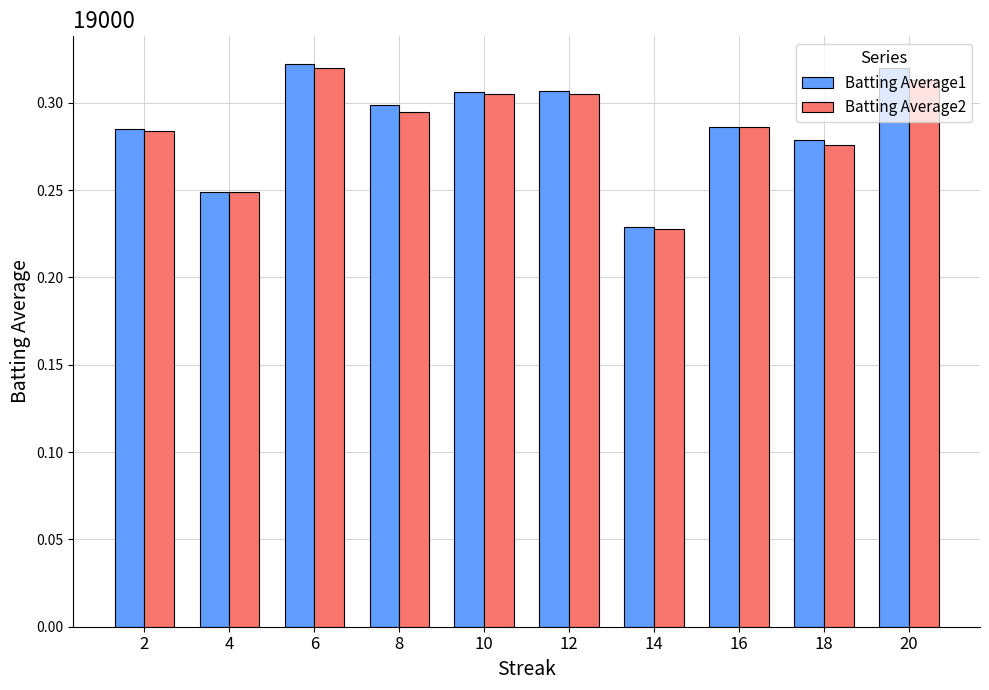

Count the Batting Average2 values in the range 0 to 1.

10